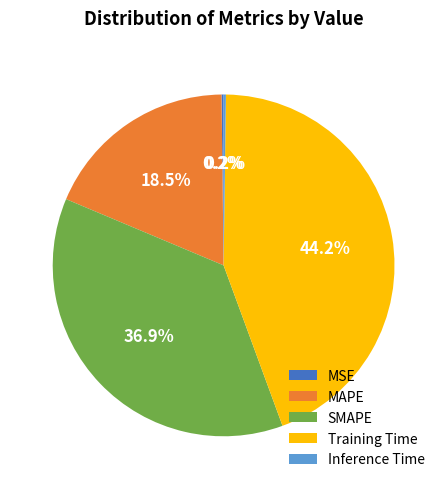

Is Training Time the majority of the pie?

No